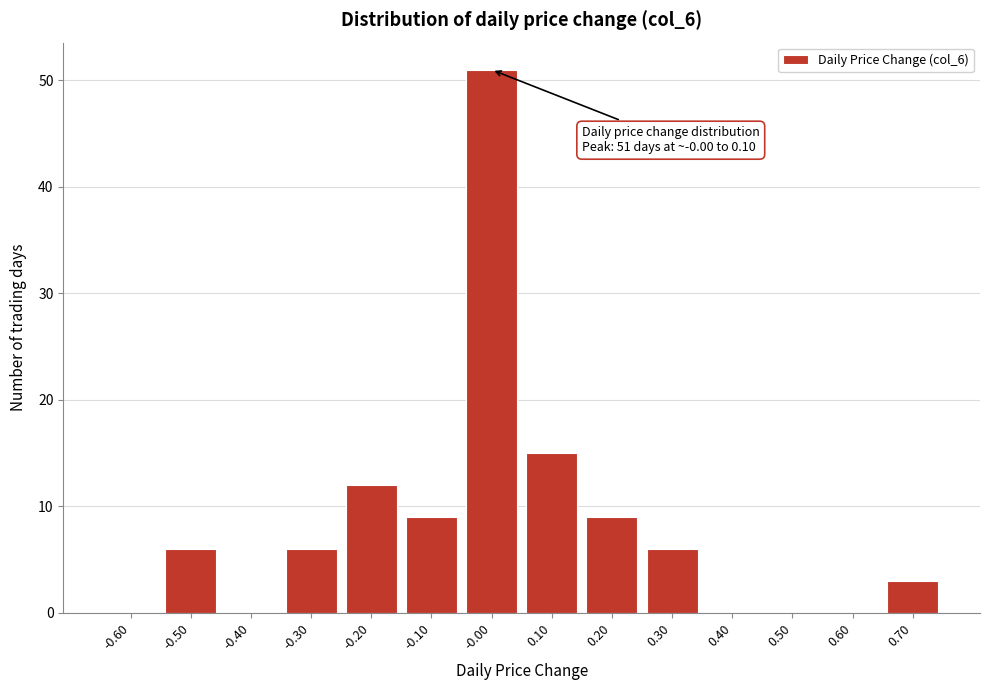

Reading left to right, extract all data points from this chart.

-0.60=0	-0.50=6	-0.40=0	-0.30=6	-0.20=12	-0.10=9	-0.00=51	0.10=15	0.20=9	0.30=6	0.40=0	0.50=0	0.60=0	0.70=3